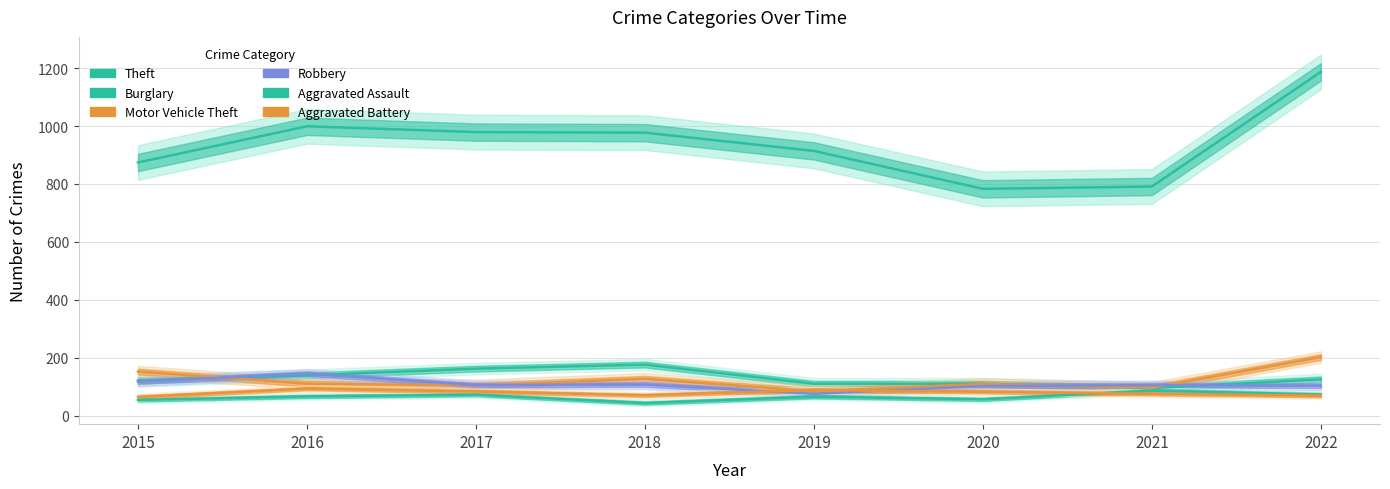

The Theft series shows 979 at 2017. True or false?

True